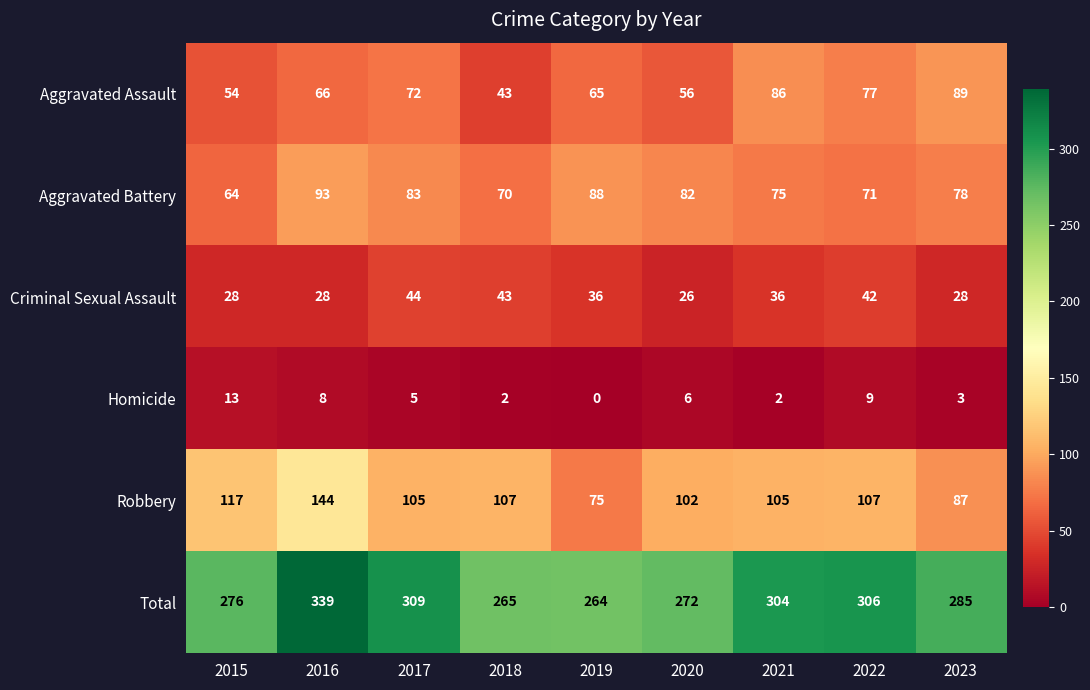

List the labels in order of Aggravated Assault value, smallest first.

2018, 2015, 2020, 2019, 2016, 2017, 2022, 2021, 2023